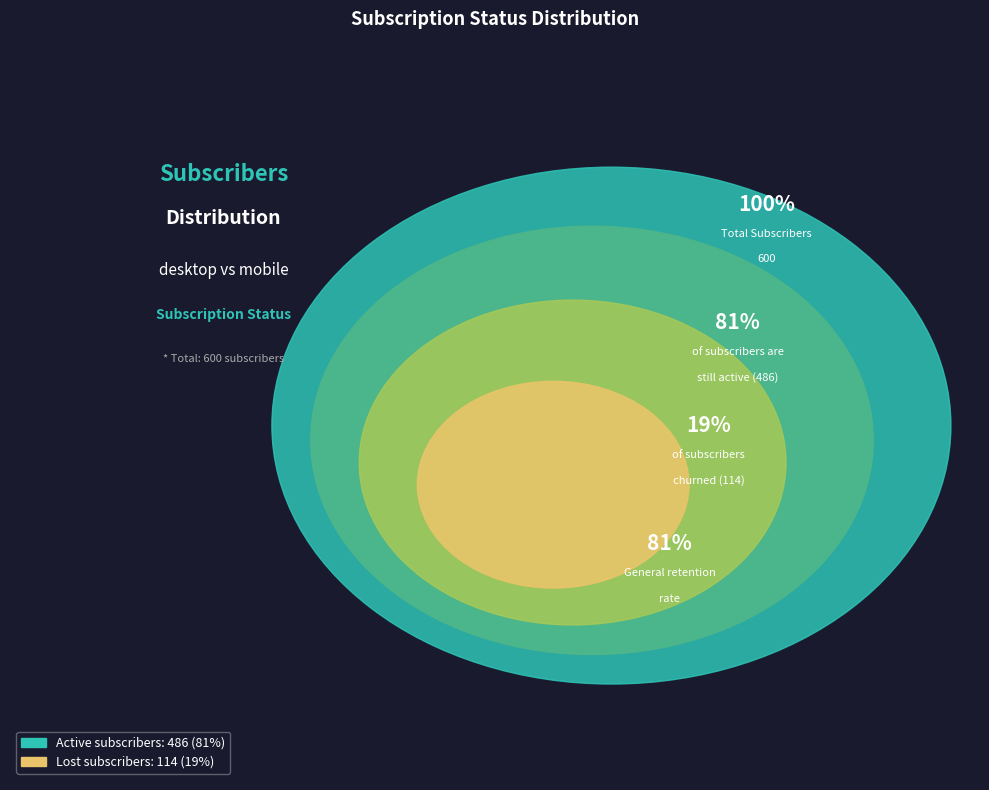

Which category has the smallest portion of the pie?

Lost subscribers